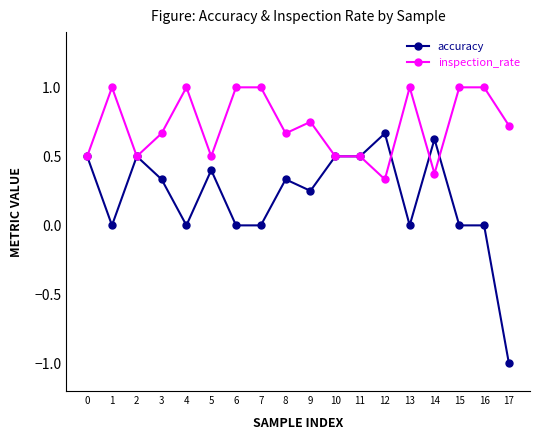

The value of accuracy at 12 is 0.7. True or false?

True